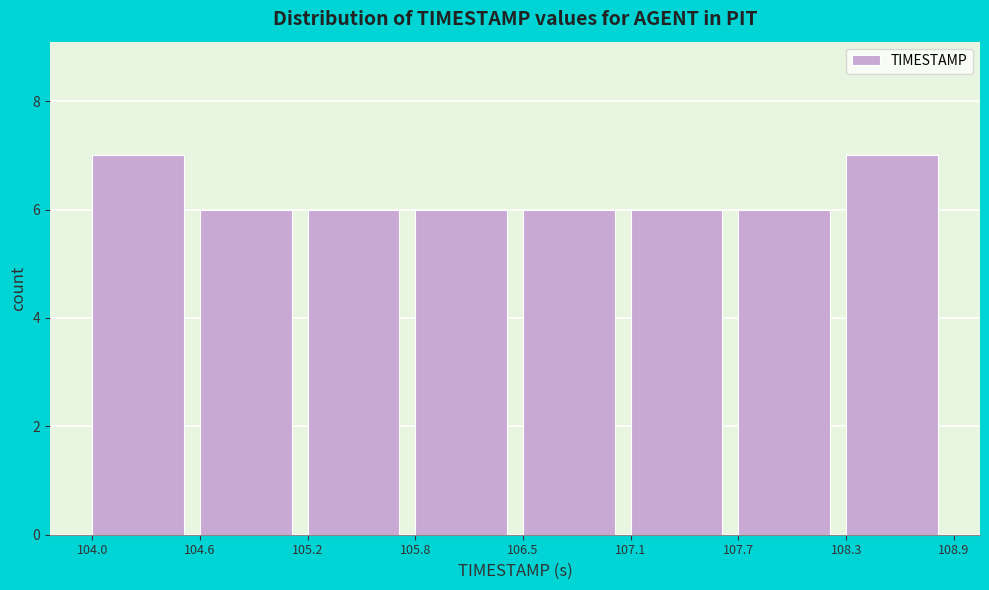

Reading left to right, list every bar in this chart as the range it spans on the x-axis followed by its height. The values are not printed on the chart, so give them approximately, as read against the axis.

104.0 to 104.6: 7
104.6 to 105.2: 6
105.2 to 105.8: 6
105.8 to 106.5: 6
106.5 to 107.1: 6
107.1 to 107.7: 6
107.7 to 108.3: 6
108.3 to 108.9: 7